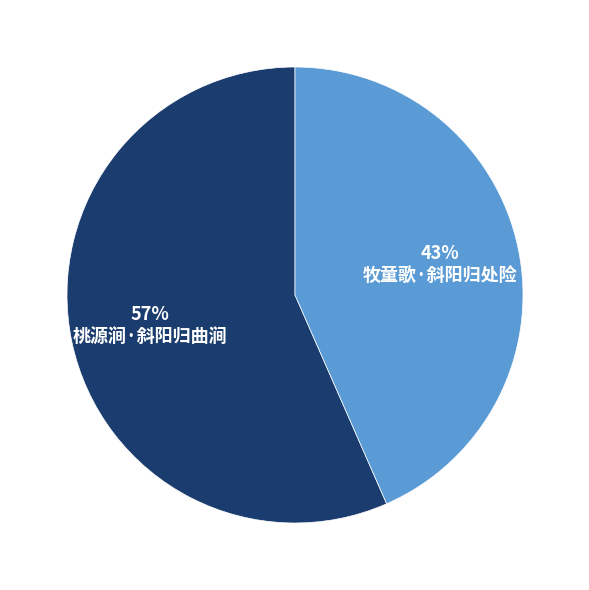

What is the smallest slice in the pie chart?

牧童歌·斜阳归处险